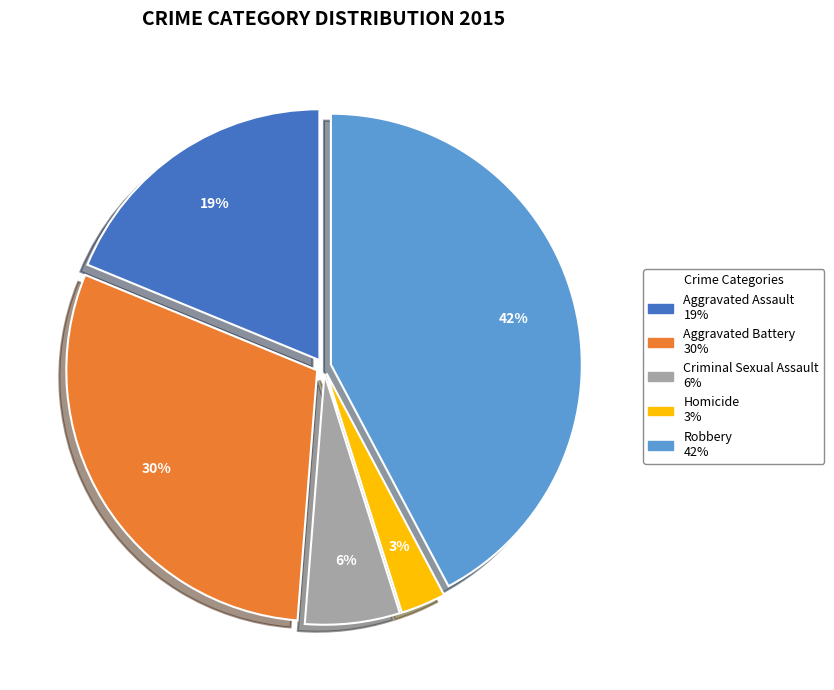

Rank the categories by value from highest to lowest.

Robbery, Aggravated Battery, Aggravated Assault, Criminal Sexual Assault, Homicide